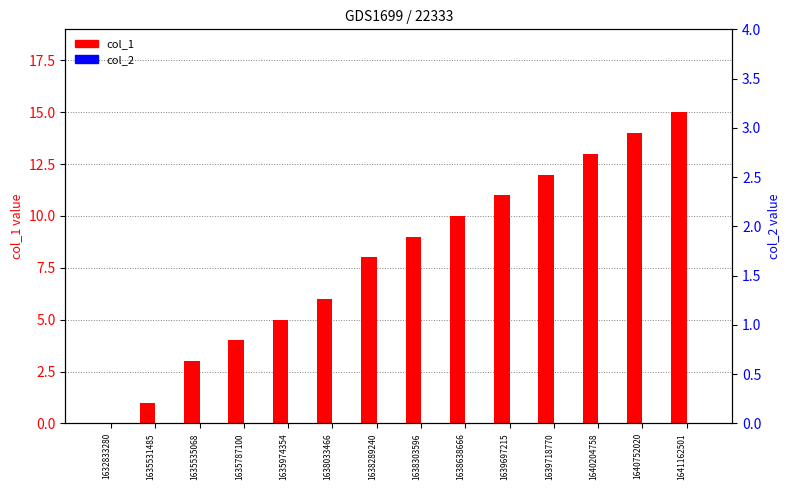

Reading left to right, transcribe all the data shown in this chart.

col_1: 0	1	3	4	5	6	8	9	10	11	12	13	14	15
col_2: 0	0	0	0	0	0	0	0	0	0	0	0	0	0